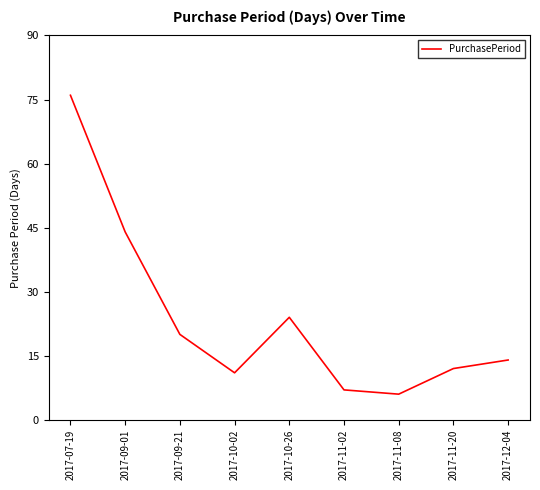

Rank the categories by value from highest to lowest.

2017-07-19, 2017-09-01, 2017-10-26, 2017-09-21, 2017-12-04, 2017-11-20, 2017-10-02, 2017-11-02, 2017-11-08